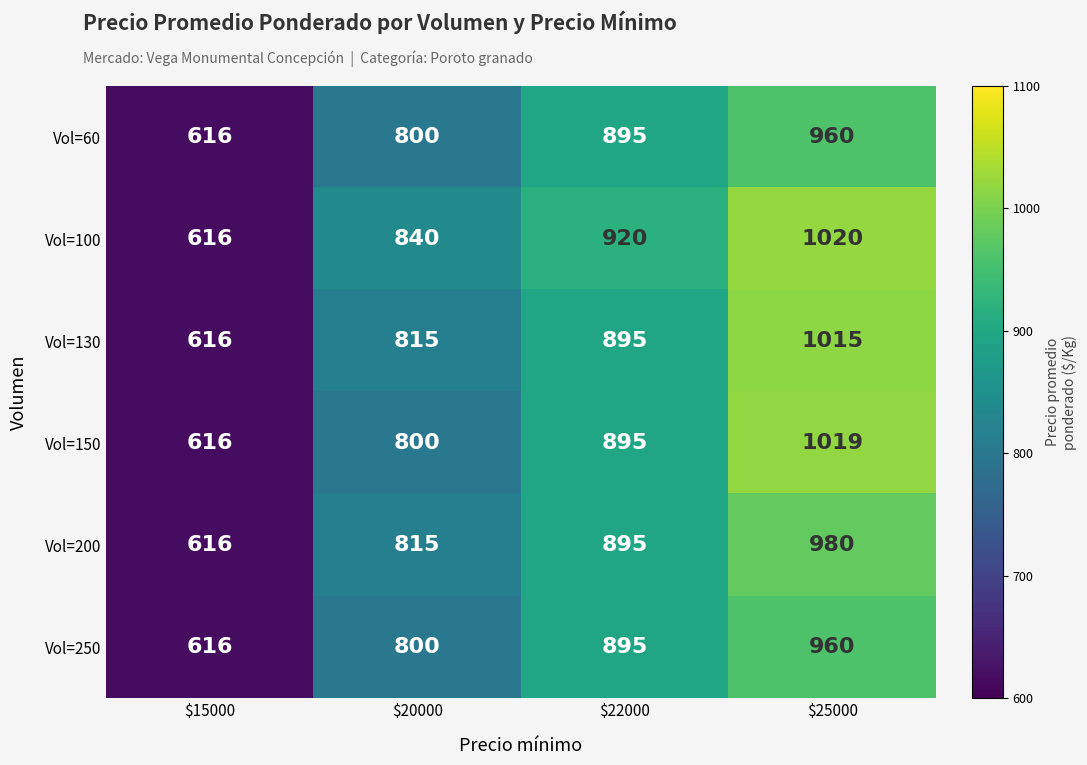

The Vol=200 series shows 402 at $22000. True or false?

False